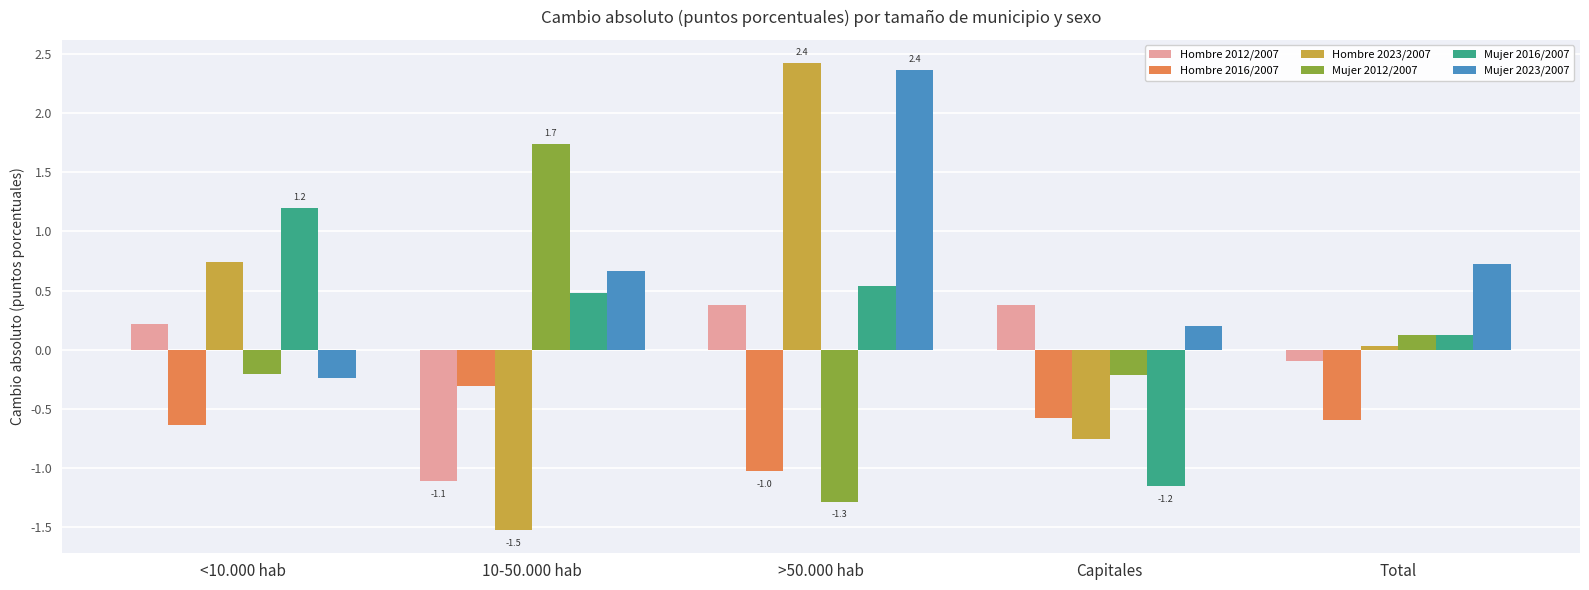

What is the sum of the Hombre 2012/2007 values at <10.000 hab and Capitales?

0.6